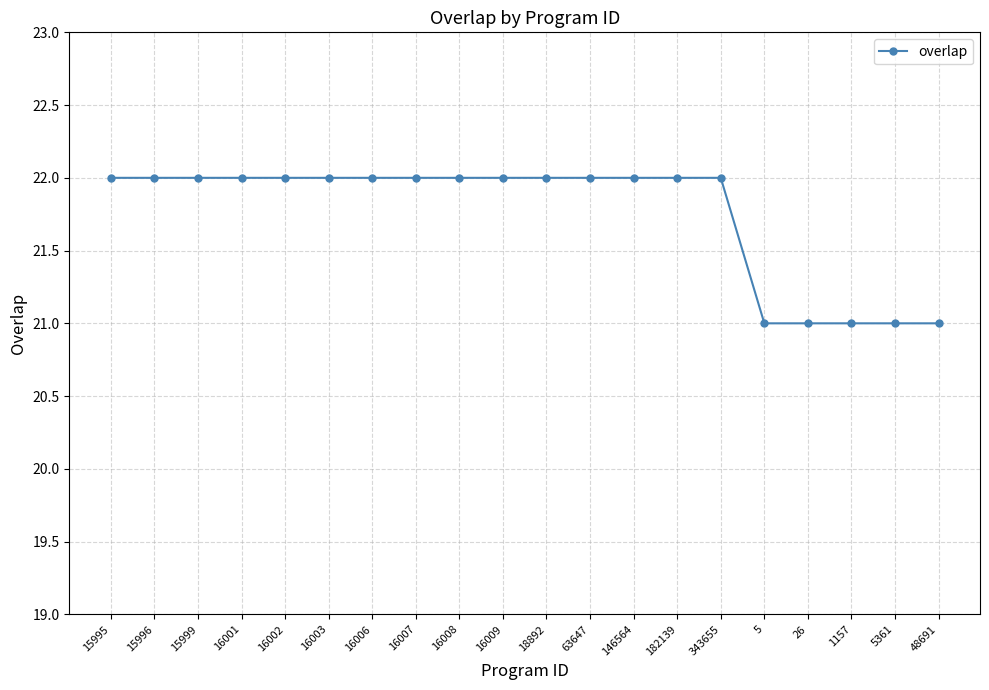

Count the values in the range 22 to 23.

15